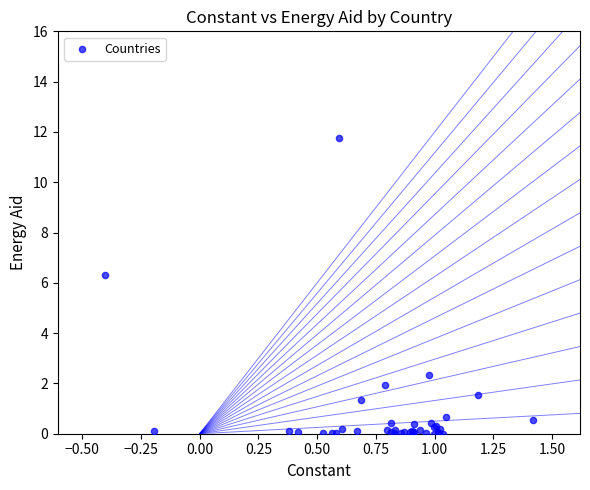

What Y value in the scatter plot is closest to 5?

6.3